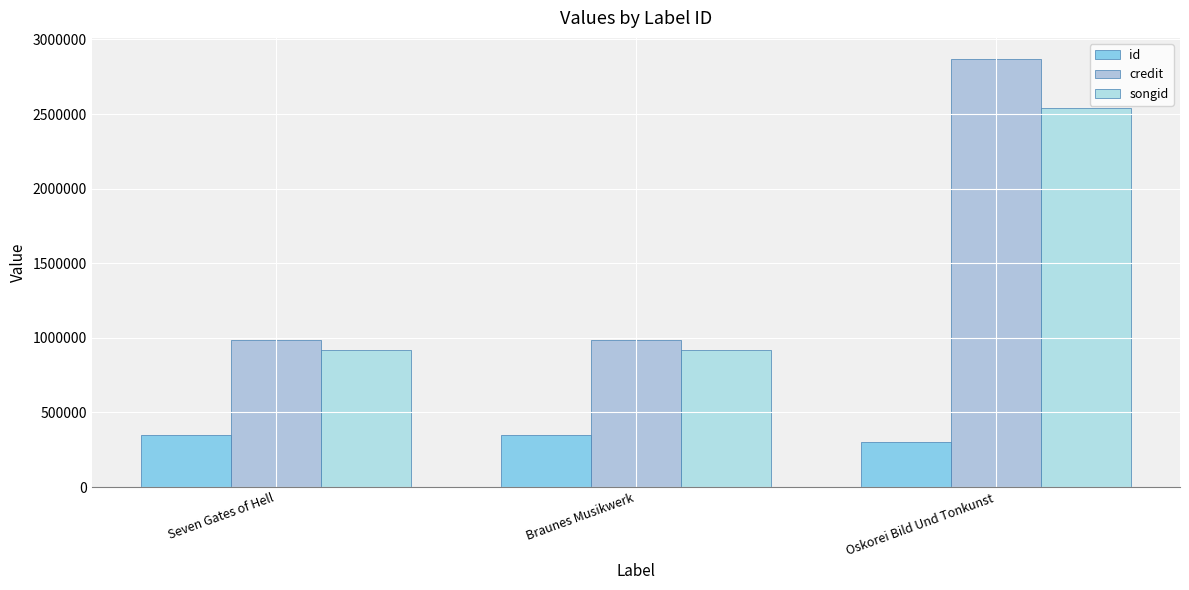

What is the total value across all series at Oskorei Bild Und Tonkunst?

5709219